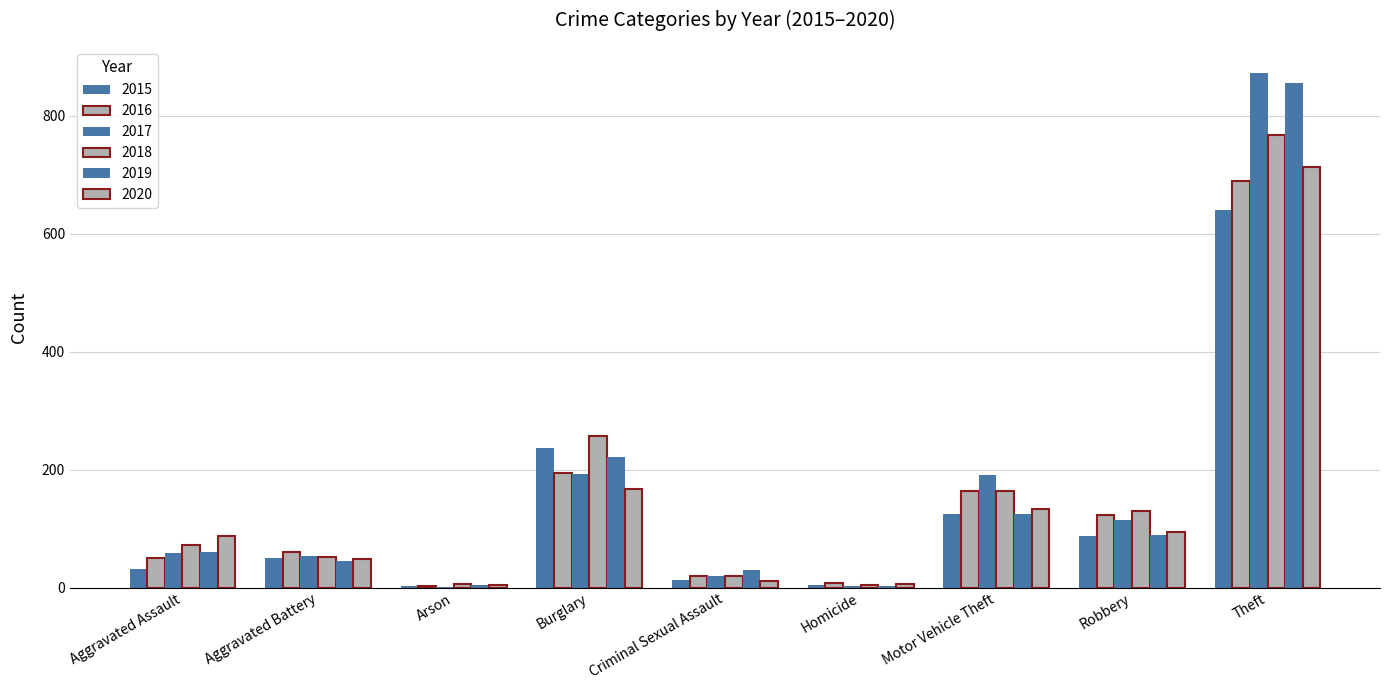

How many distinct data groups are displayed?

6